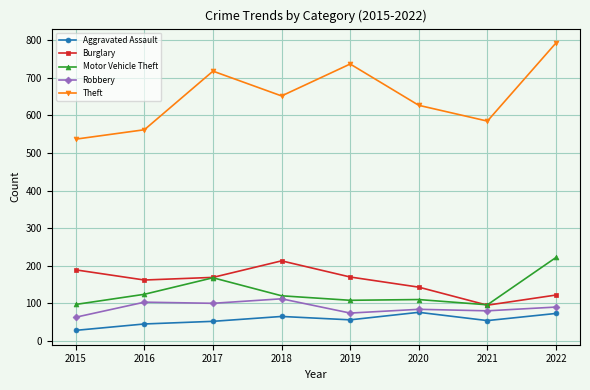

What is the difference between the highest and lowest values at 2020?

551